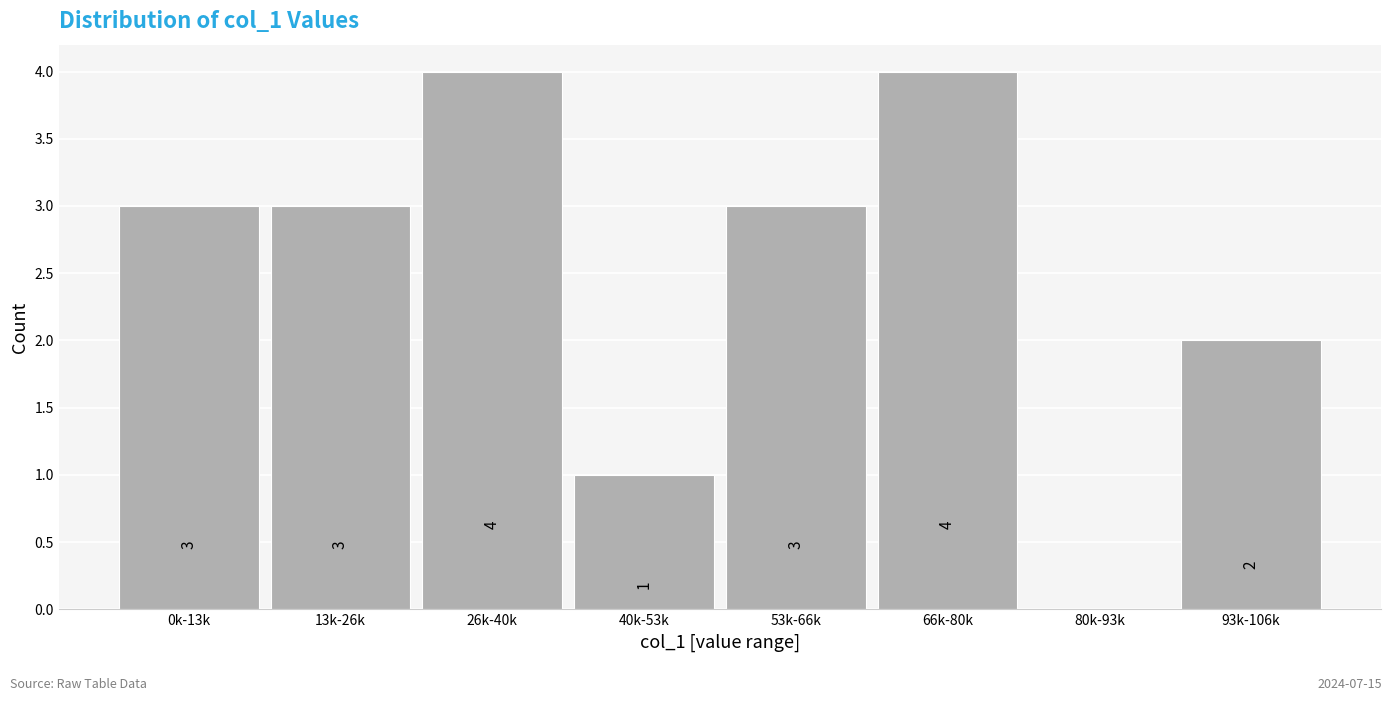

Reading left to right, list all the values displayed in this chart.

0k-13k=3	13k-26k=3	26k-40k=4	40k-53k=1	53k-66k=3	66k-80k=4	80k-93k=0	93k-106k=2